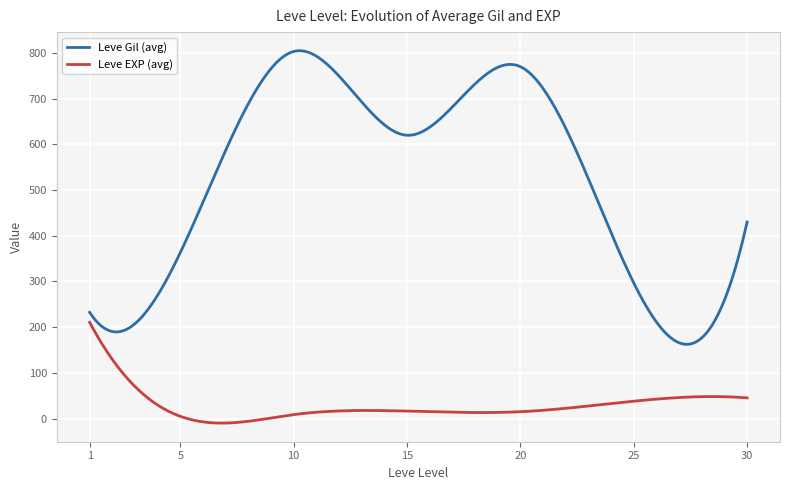

Which series has the widest spread of values?

Leve Gil (avg)